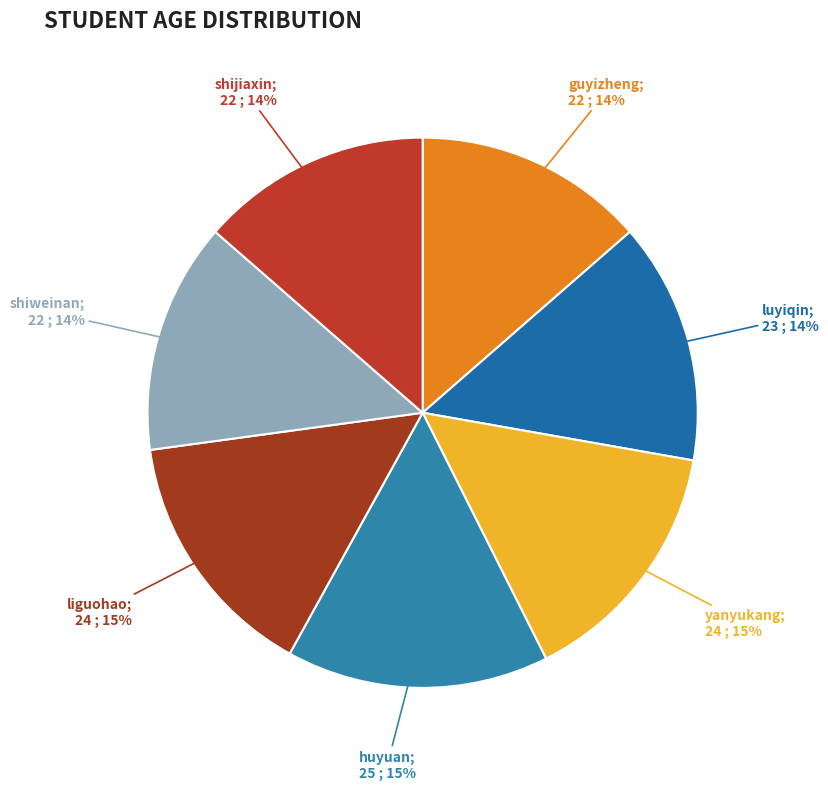

Which slice is the largest?

huyuan